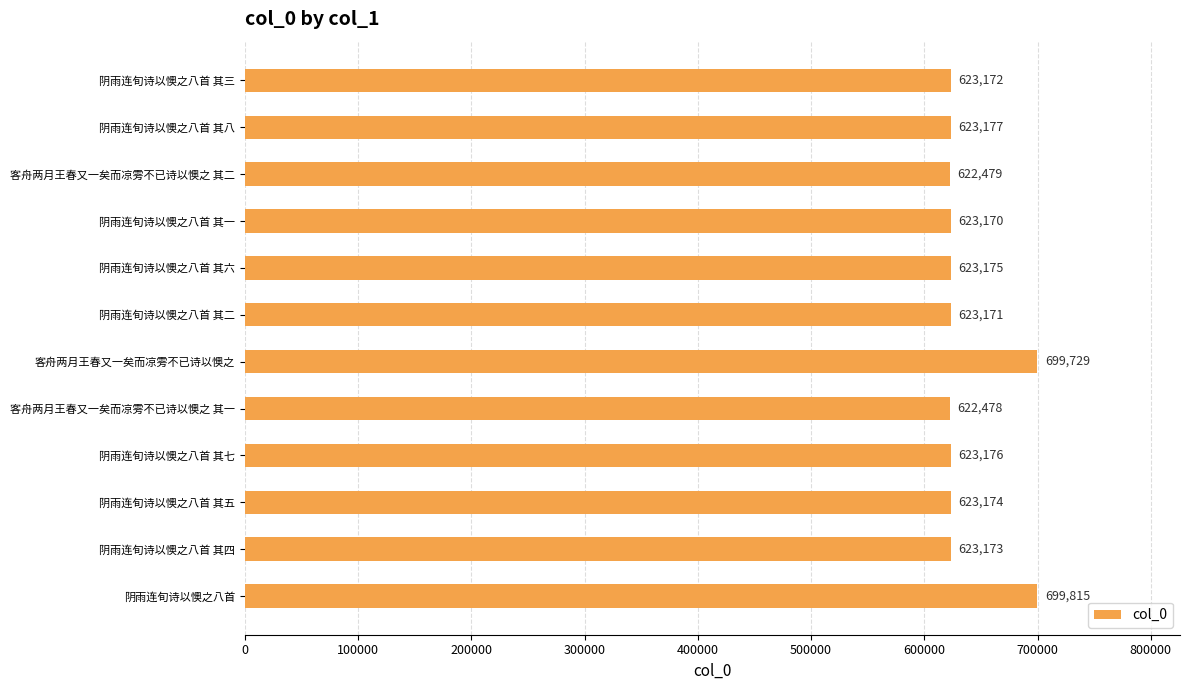

What is the sum of all values?

7629889